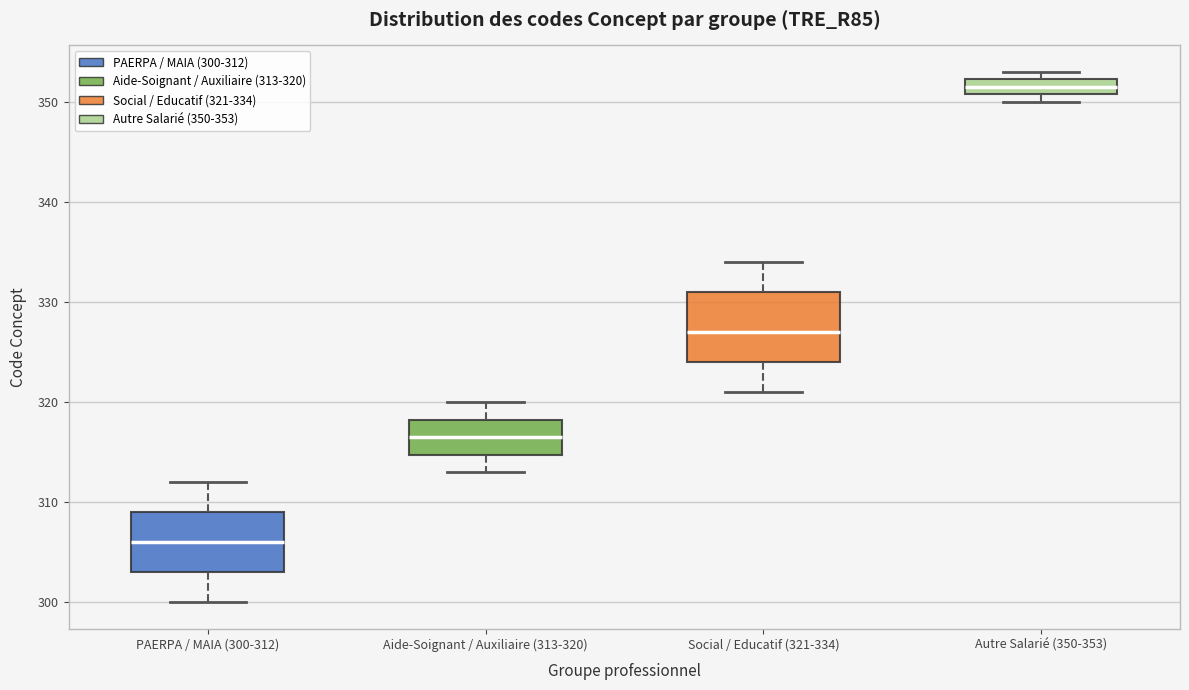

Where is the upper edge of the box for Autre Salarié (350-353) on the y-axis? The values are not printed on the chart, so give them approximately, as read against the axis.

352